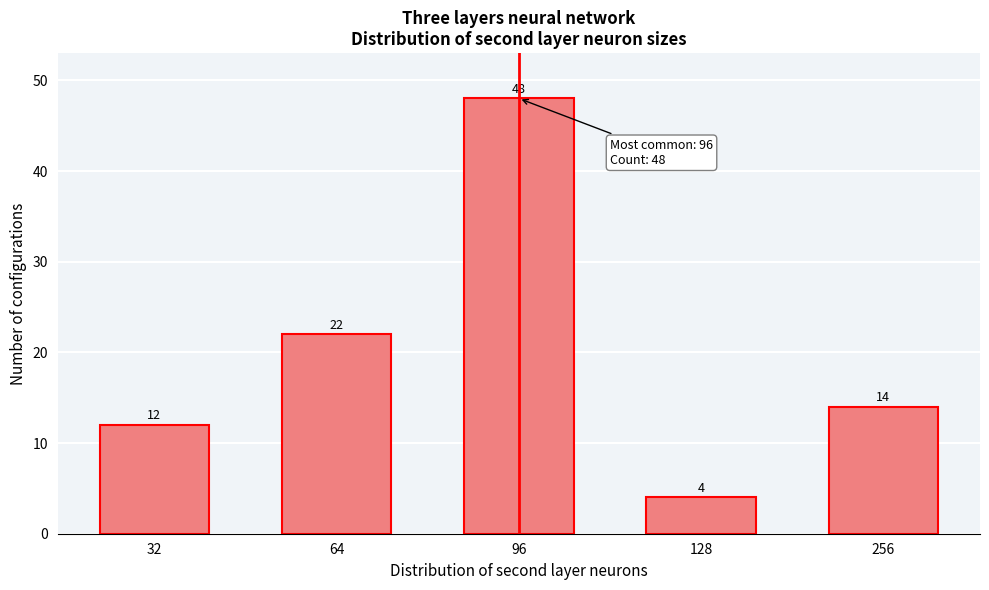

Reading left to right, extract all data points from this chart.

32=12	64=22	96=48	128=4	256=14